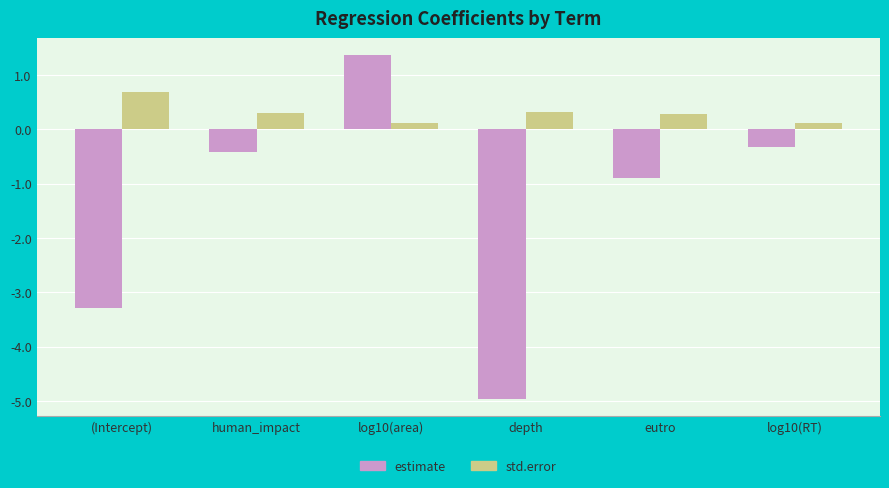

Which series has the widest spread of values?

estimate